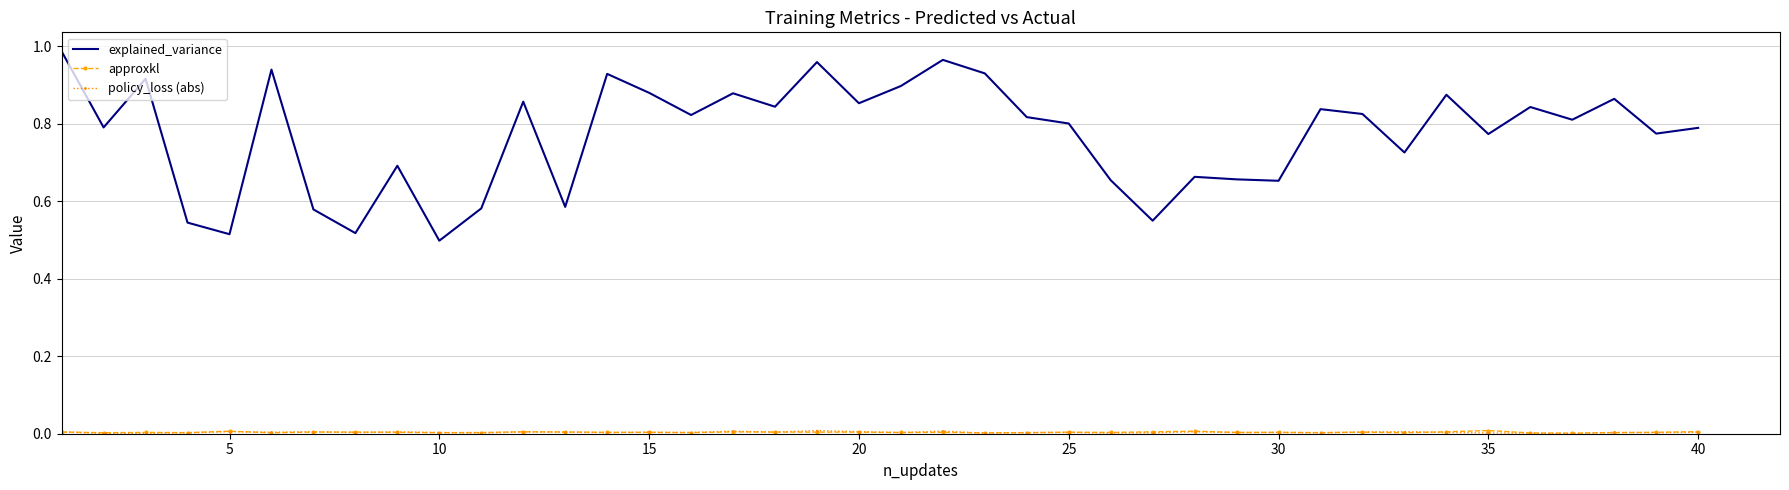

Which series has the largest total across all categories?

explained_variance